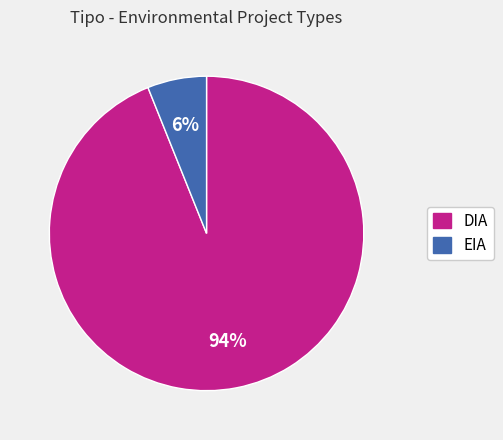

How many segments does this pie chart have?

2